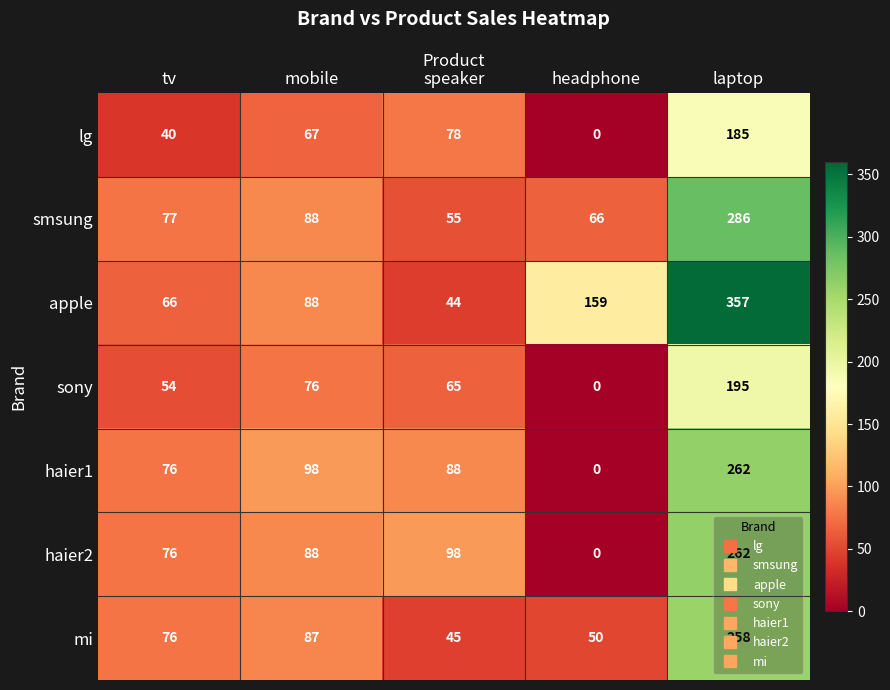

What is the total value across all series at mobile?

592